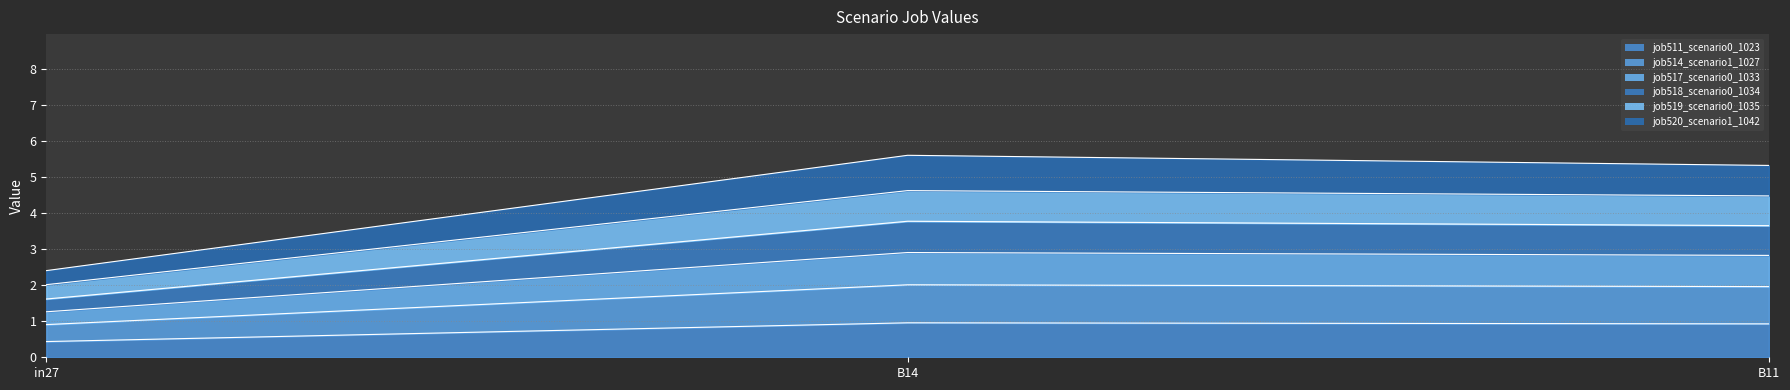

What is the highest value of the job511_scenario0_1023 series?

1.0